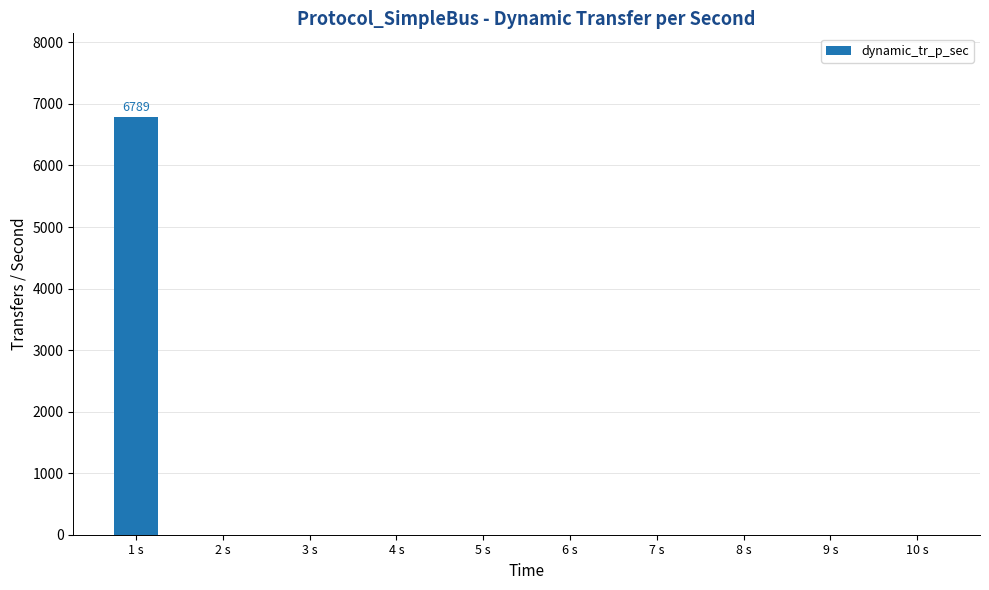

Which label corresponds to the largest value in the chart?

1 s